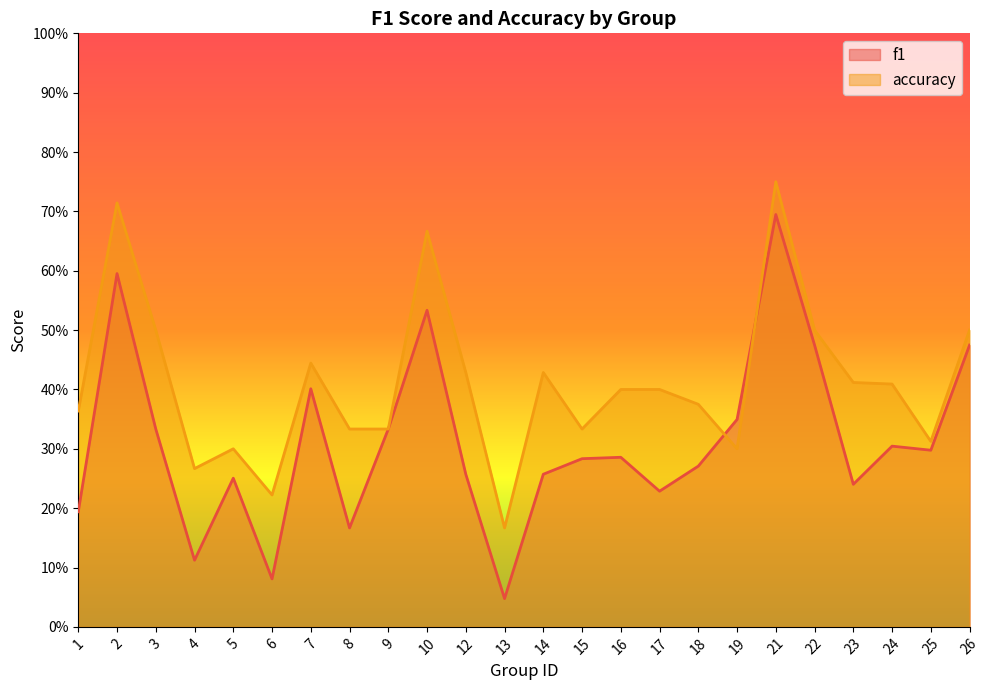

True or false: f1 has a value of 0.5 at 26.

True